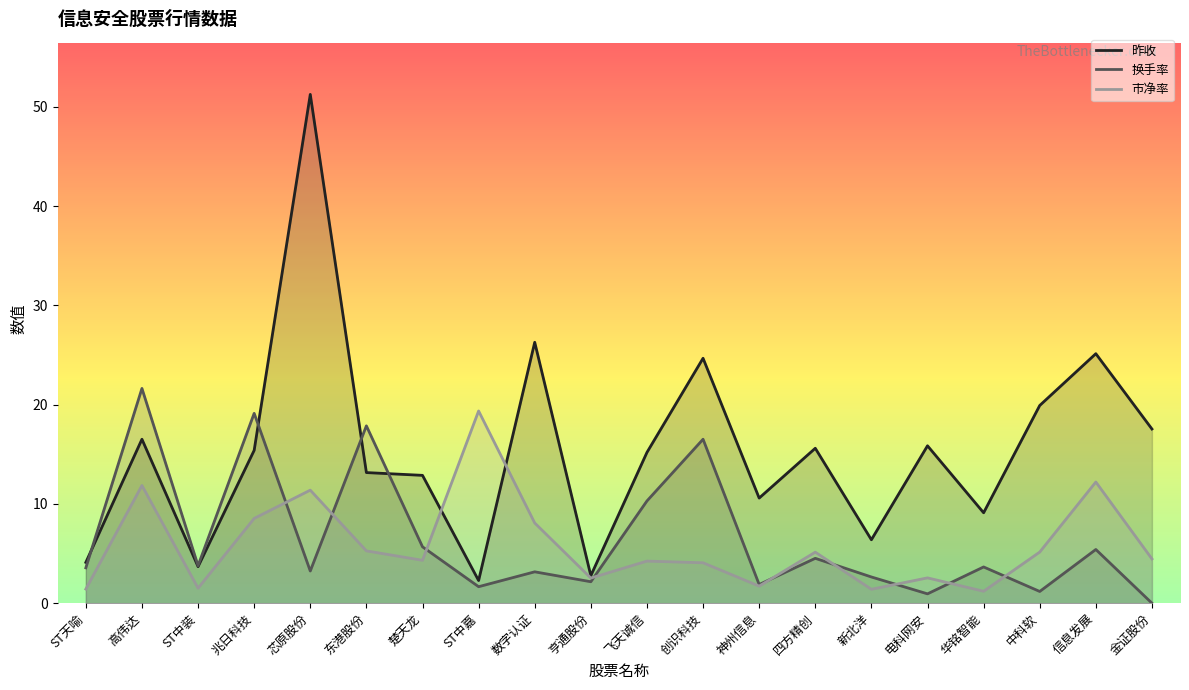

Does the chart have visible grid lines?

No